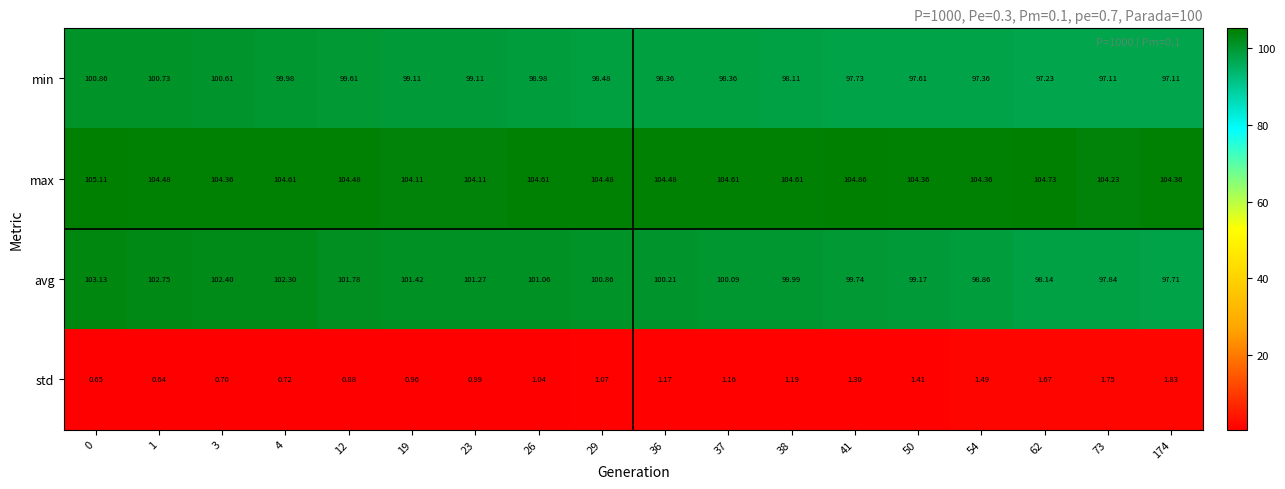

At 3, list the series in order from largest to smallest.

max, avg, min, std